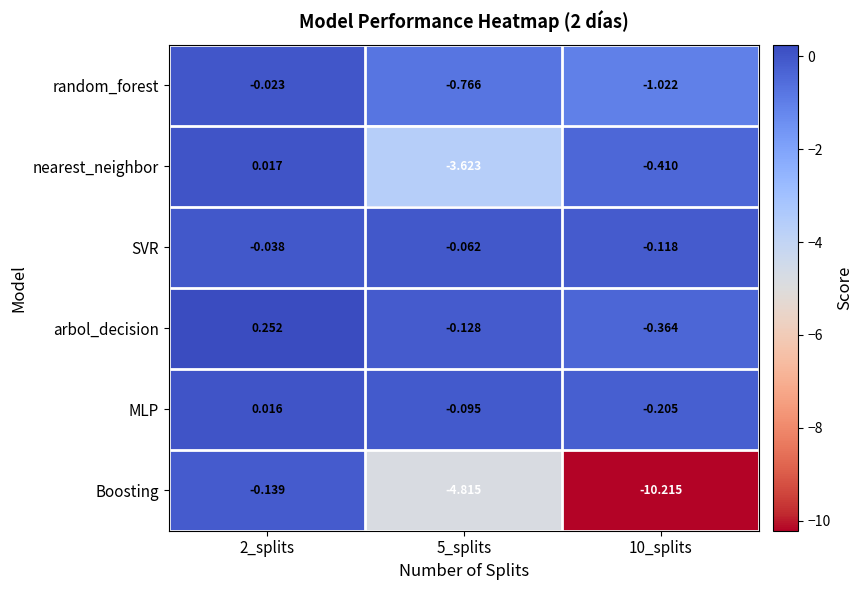

Which series changed the most between 5_splits and 10_splits?

Boosting